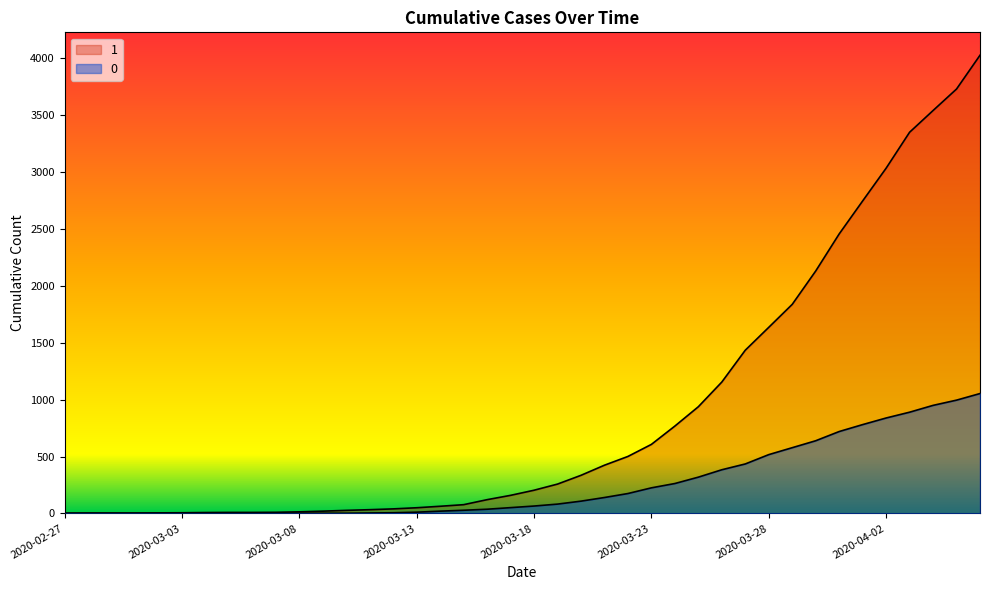

Reading left to right, transcribe all the data shown in this chart.

1: 3	4	4	4	5	6	8	9	9	10	14	20	27	33	40	50	63	77	121	159	204	258	335	424	501	607	768	938	1155	1435	1636	1838	2131	2457	2747	3035	3351	3542	3731	4028
0: 0	0	0	0	0	0	0	0	0	1	2	2	2	4	6	11	20	28	37	51	65	82	108	140	175	225	263	319	384	435	517	578	639	720	781	839	890	950	996	1054